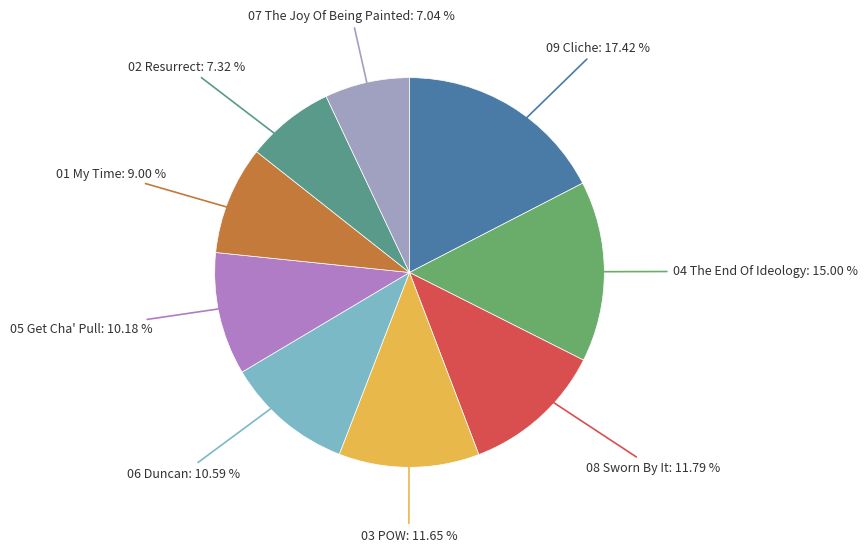

To the nearest percent, what is the average slice percentage?

11%